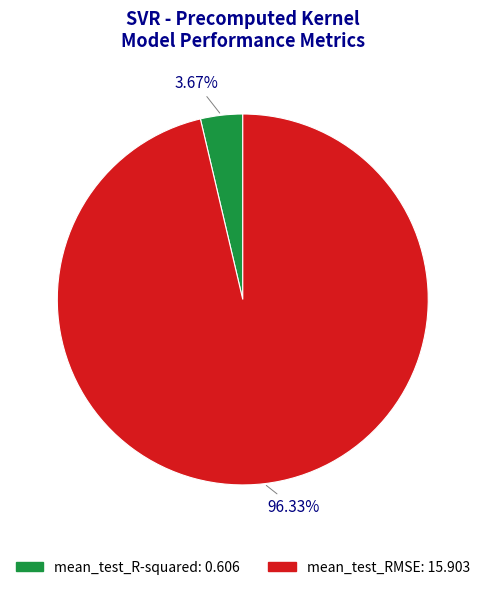

To the nearest percent, what is the difference between the largest and smallest slice percentages?

93%